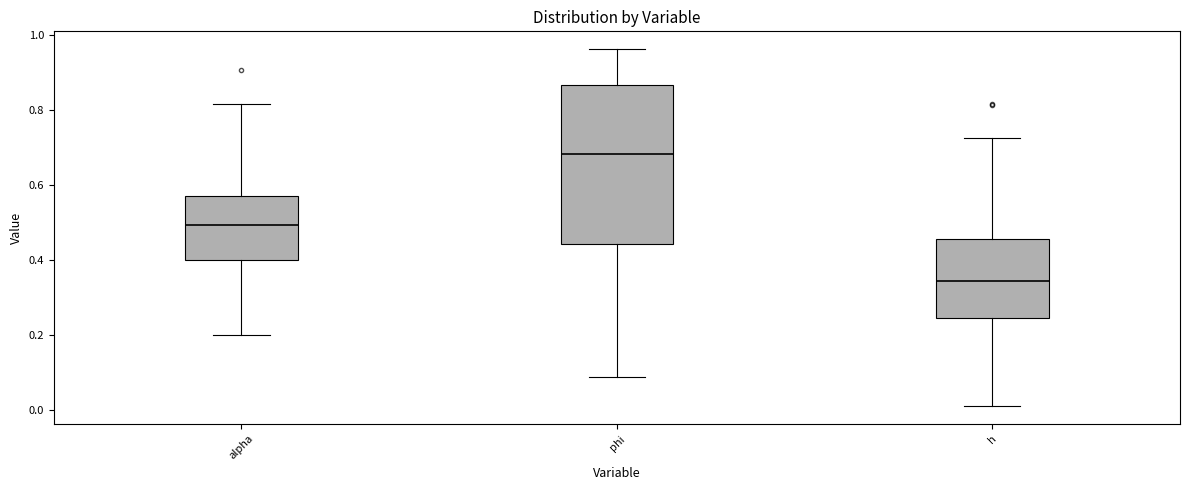

Reading left to right, transcribe this box plot: for each box, give where its median line is, the range the box spans, and where its two whiskers end, as read against the y-axis. The values are not printed on the chart, so give them approximately, as read against the axis.

alpha: median 0.50, box 0.40 to 0.58, whiskers 0.20 to 0.82
phi: median 0.68, box 0.44 to 0.86, whiskers 0.08 to 0.96
h: median 0.34, box 0.24 to 0.46, whiskers 0.00 to 0.72